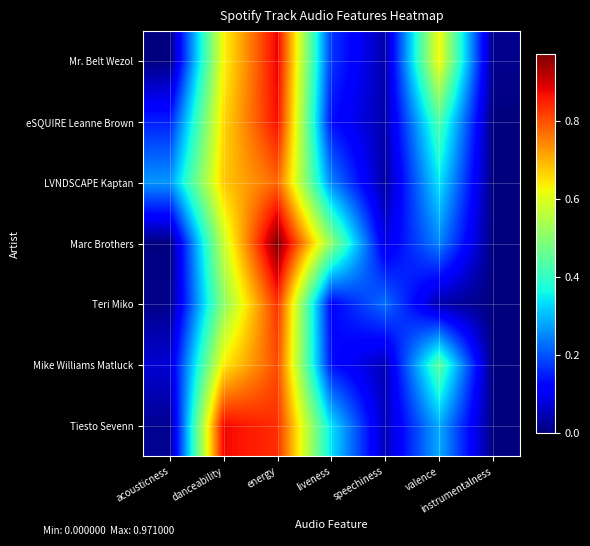

Reading right to left, what are all the values shown in this chart?

Mr. Belt Wezol: instrumentalness=0.0	valence=0.6	speechiness=0.0	liveness=0.2	energy=0.9	danceability=0.6	acousticness=0.0
eSQUIRE Leanne Brown: instrumentalness=0.0	valence=0.4	speechiness=0.0	liveness=0.1	energy=0.9	danceability=0.7	acousticness=0.1
LVNDSCAPE Kaptan: instrumentalness=0.0	valence=0.3	speechiness=0.0	liveness=0.2	energy=0.8	danceability=0.7	acousticness=0.3
Marc Brothers: instrumentalness=0.0	valence=0.2	speechiness=0.1	liveness=0.5	energy=1.0	danceability=0.6	acousticness=0.0
Teri Miko: instrumentalness=0.0	valence=0.0	speechiness=0.2	liveness=0.1	energy=0.8	danceability=0.5	acousticness=0.0
Mike Williams Matluck: instrumentalness=0.0	valence=0.4	speechiness=0.0	liveness=0.1	energy=0.8	danceability=0.6	acousticness=0.1
Tiesto Sevenn: instrumentalness=0.0	valence=0.3	speechiness=0.0	liveness=0.3	energy=0.8	danceability=0.9	acousticness=0.0